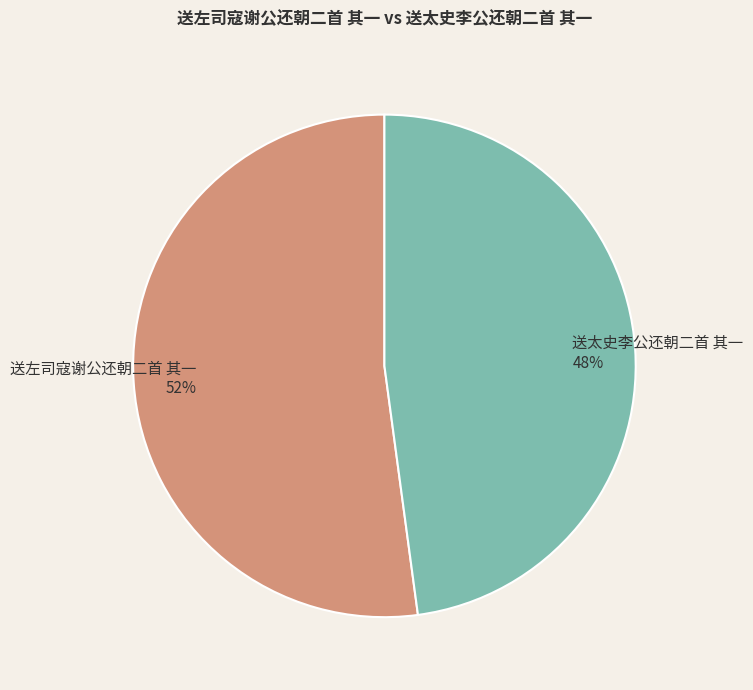

Combined, do 送左司寇谢公还朝二首 其一 and 送太史李公还朝二首 其一 account for over 50%?

Yes